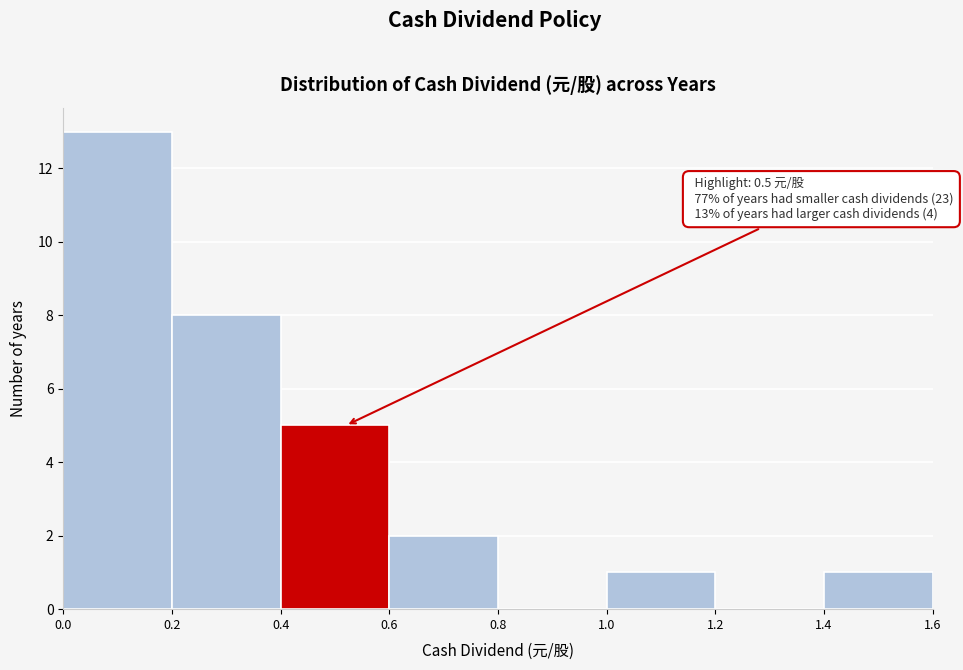

Over which range of the x-axis is the bar tallest?

0.0 to 0.2